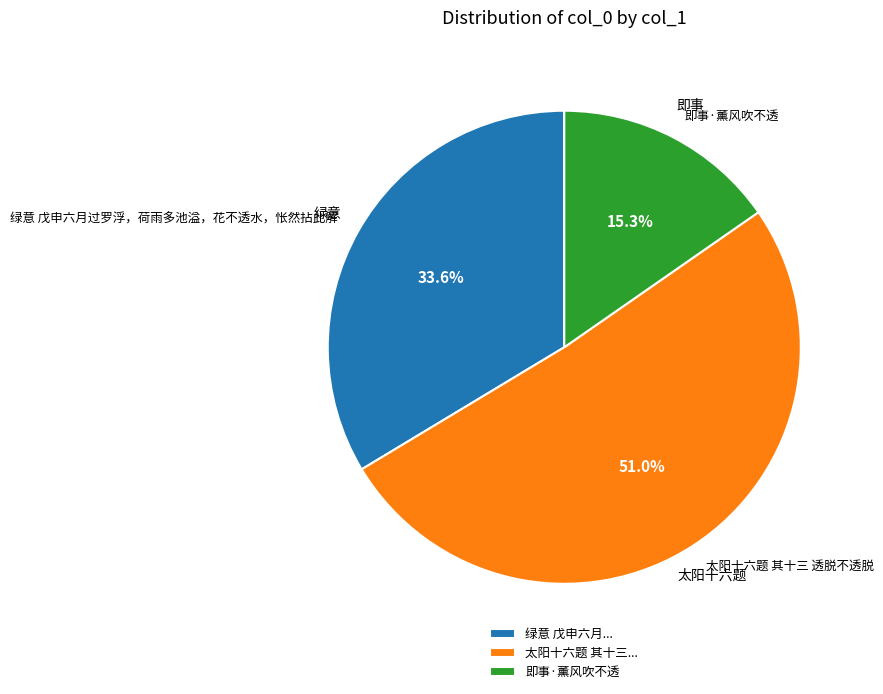

Rank the categories by value from highest to lowest.

太阳十六题 其十三 透脱不透脱, 绿意 戊申六月过罗浮，荷雨多池溢，花不透水，怅然拈此解, 即事·薰风吹不透